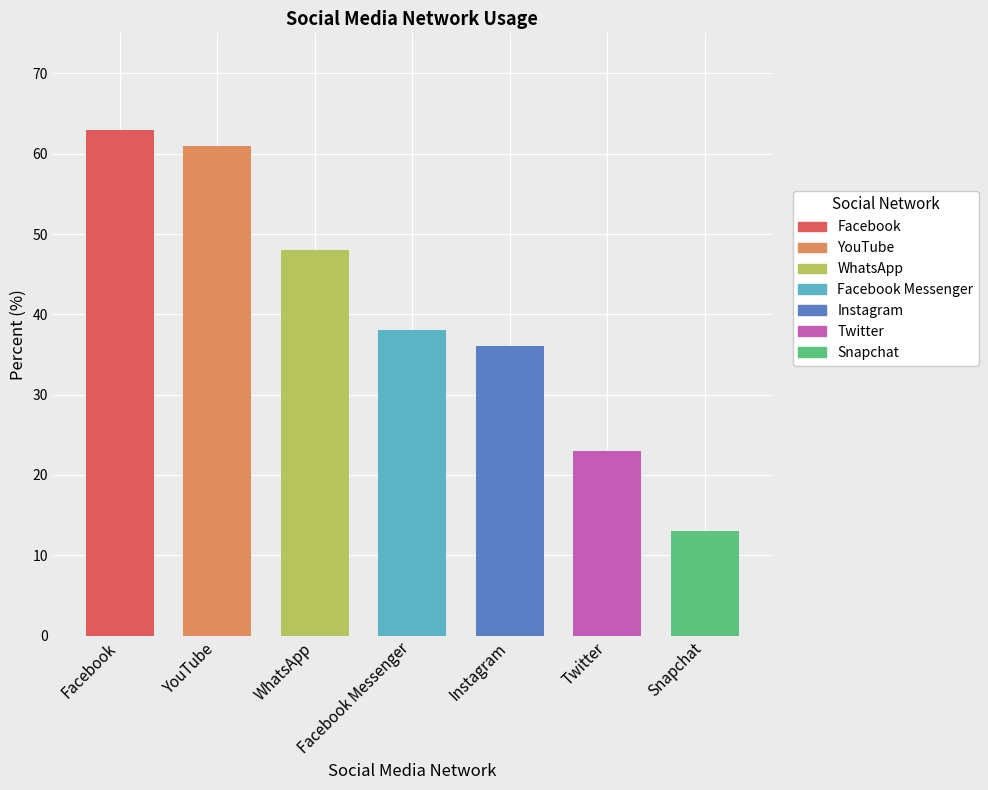

True or false: the data shows 36 at Instagram.

True